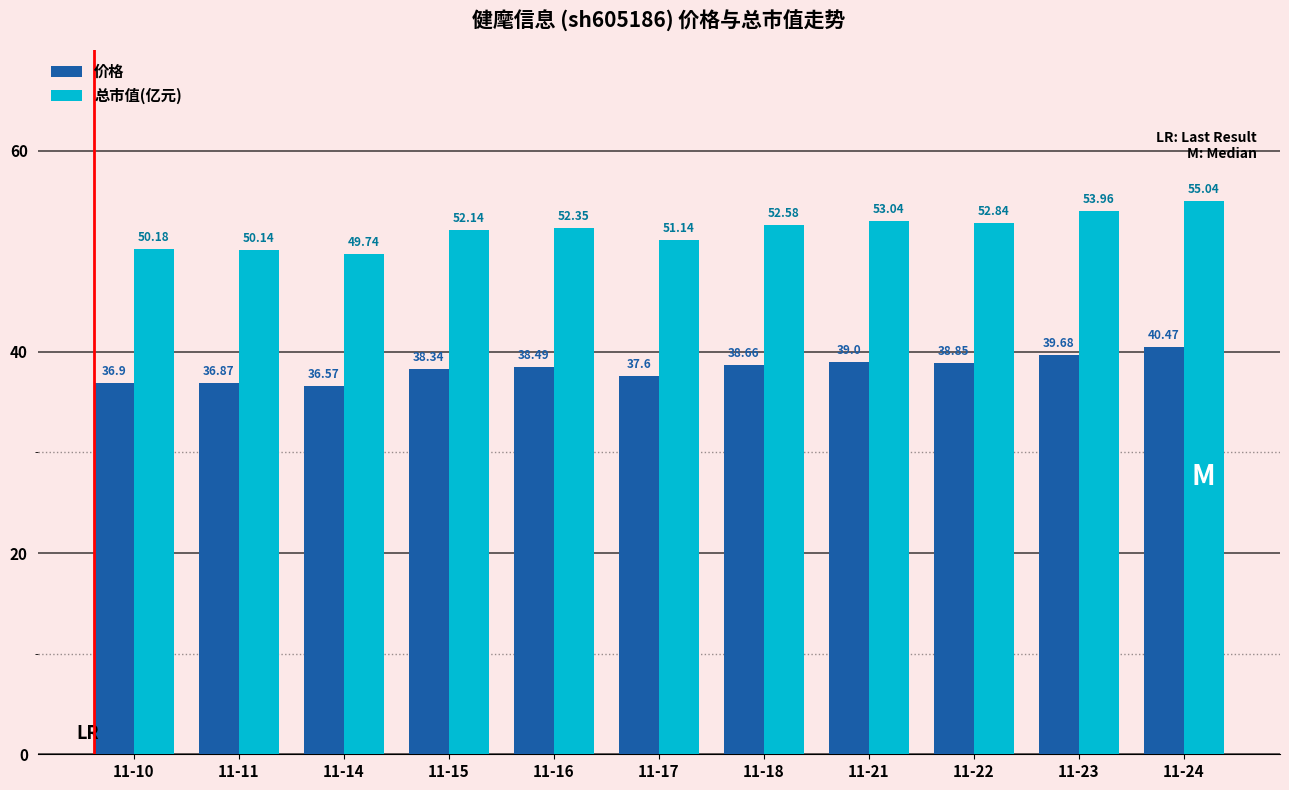

List the series in order of their overall mean, highest first.

总市值(亿元), 价格